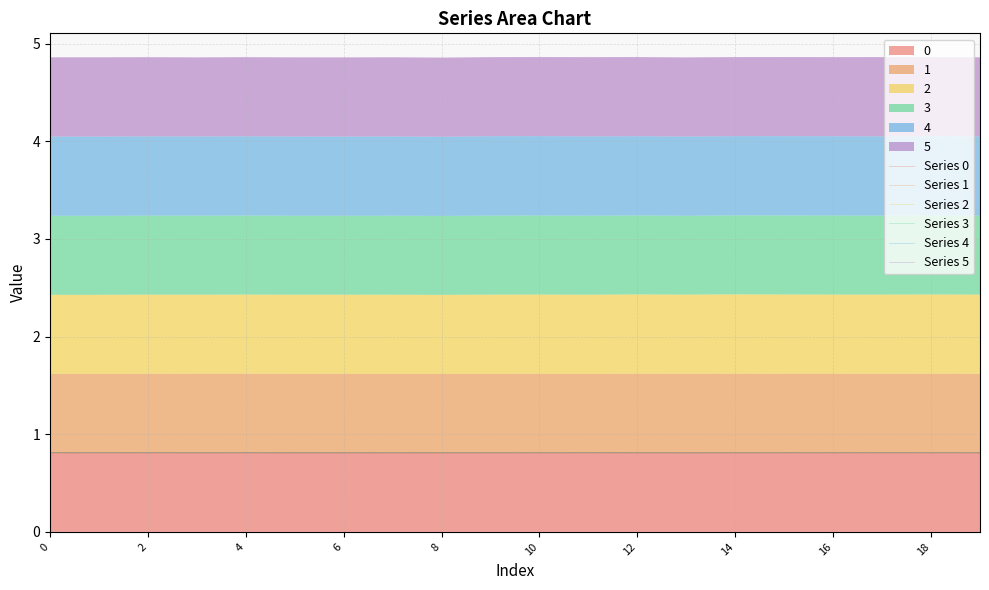

Rank the series at 10 from highest to lowest value.

Series 4, Series 1, Series 5, Series 2, Series 3, Series 0